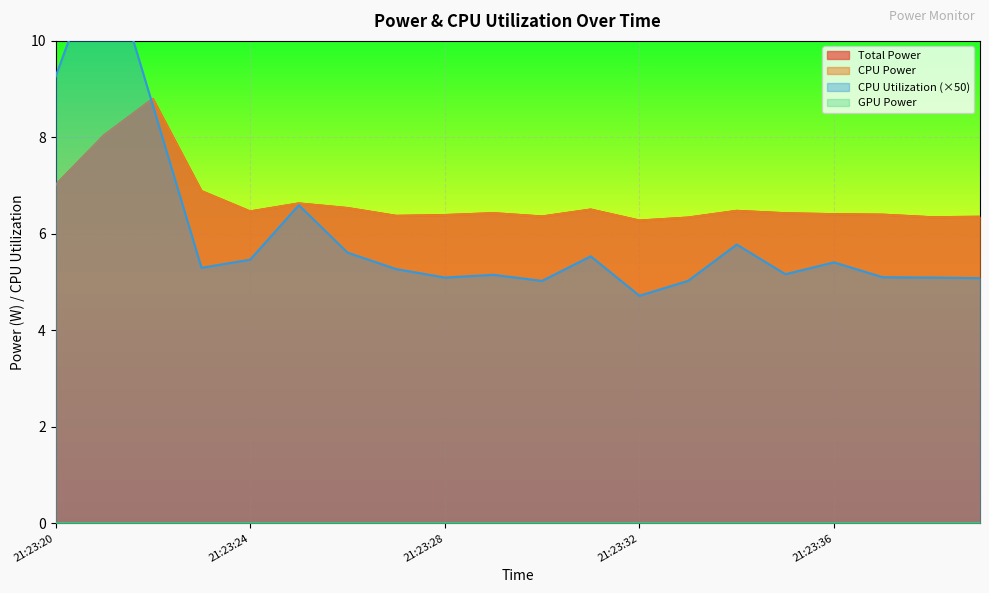

At which category is the sum across all series the highest?

21:23:21